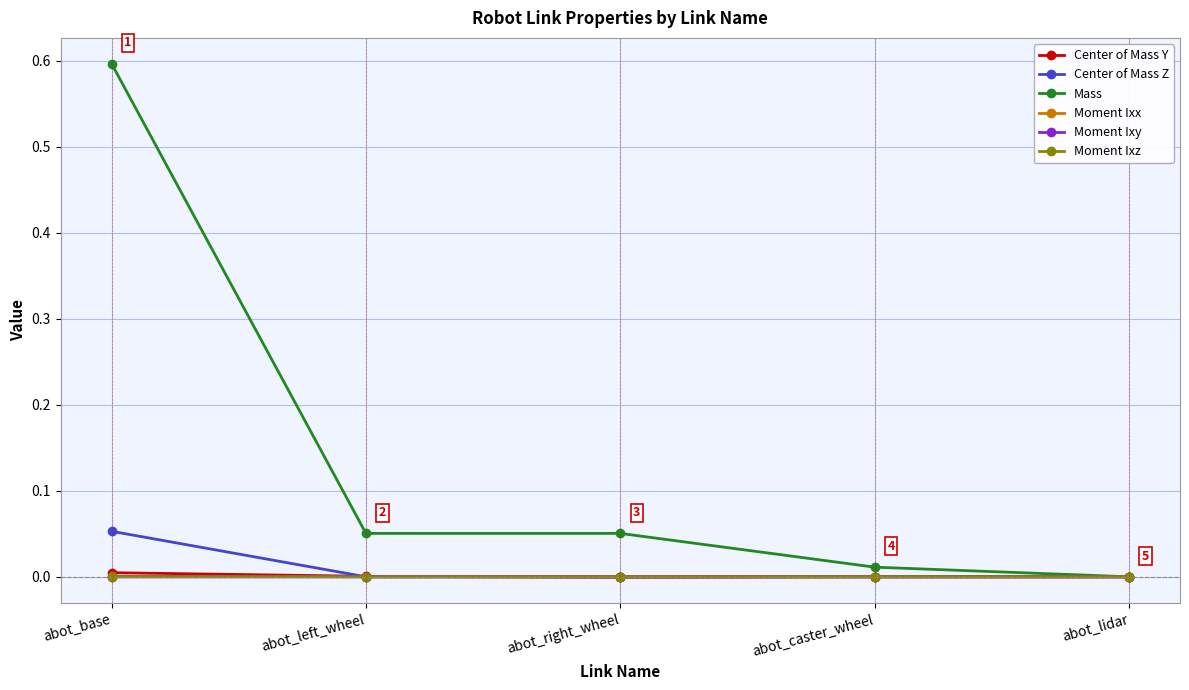

How many distinct data groups are displayed?

6